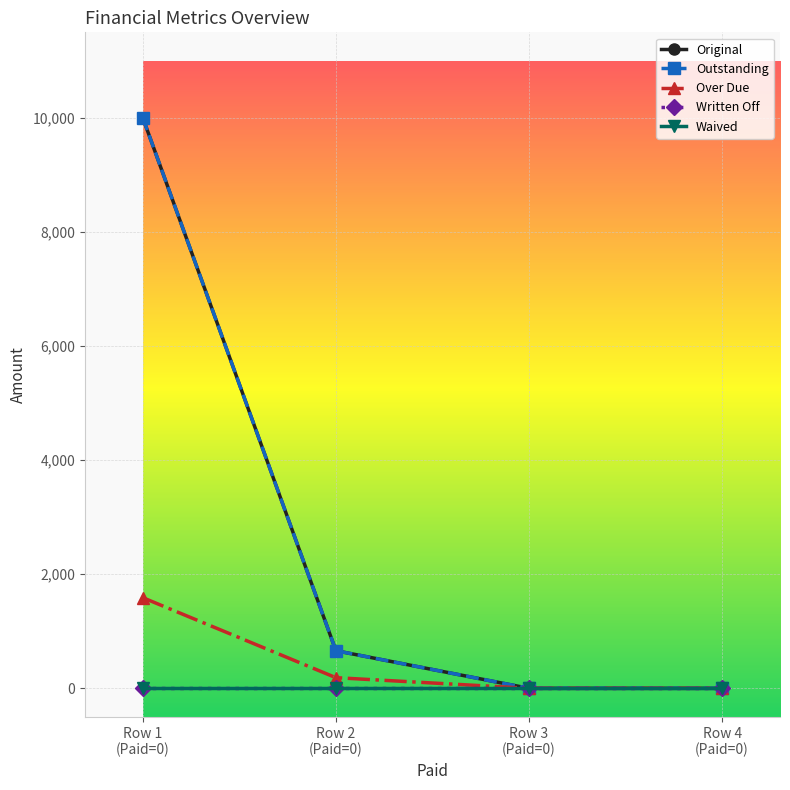

What is the label of the 1st point from the left?

Row 1
(Paid=0)